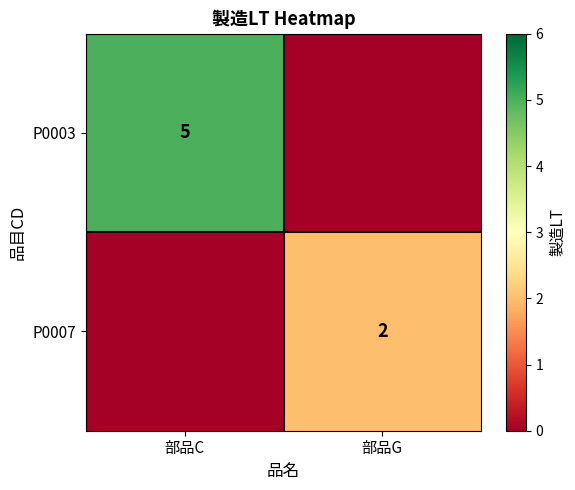

Is it true that P0007 equals 1 at 部品G?

False